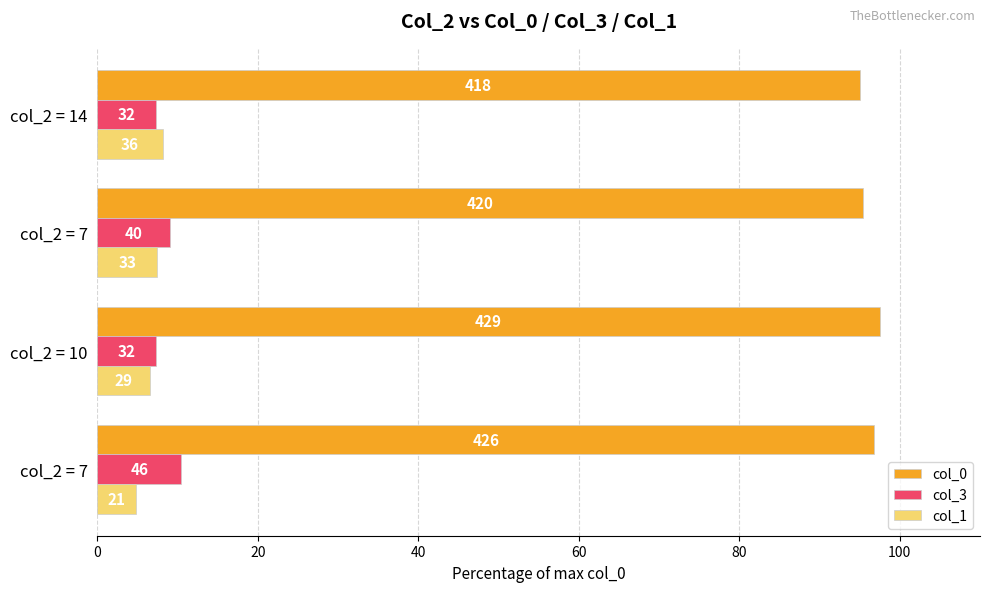

What are all the series names shown in the legend?

col_0, col_3, col_1